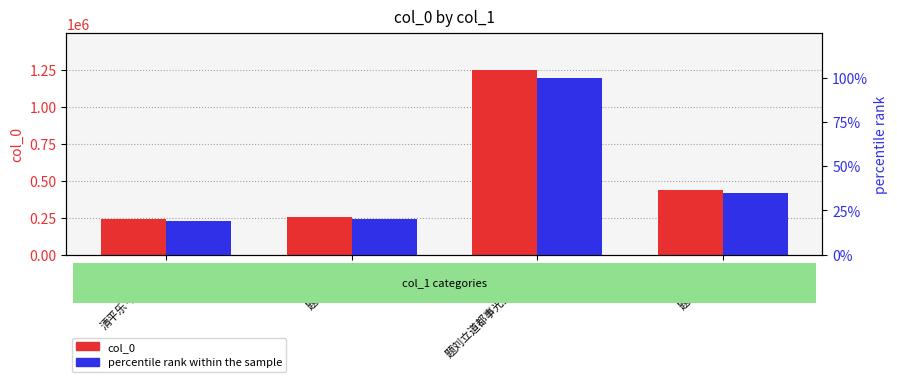

At which label does percentile rank within the sample reach its peak?

题刘立道都事光尘隐居卷